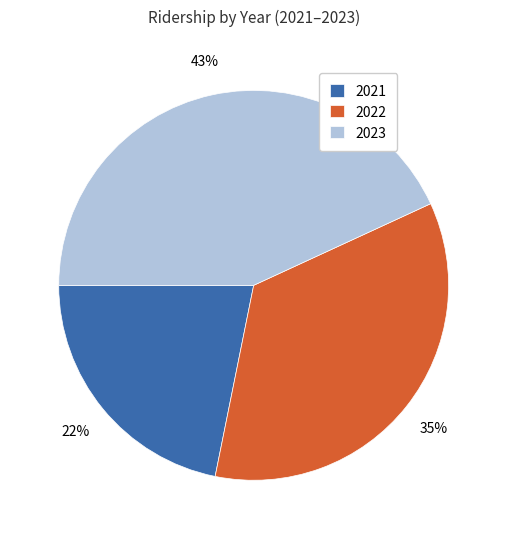

Does 2022 account for over 50% of the chart?

No